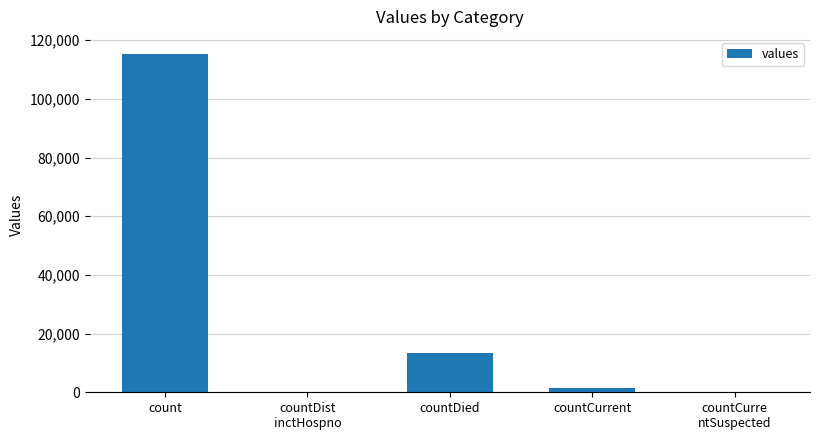

Where is the data nearest to the value 57689?

countDied